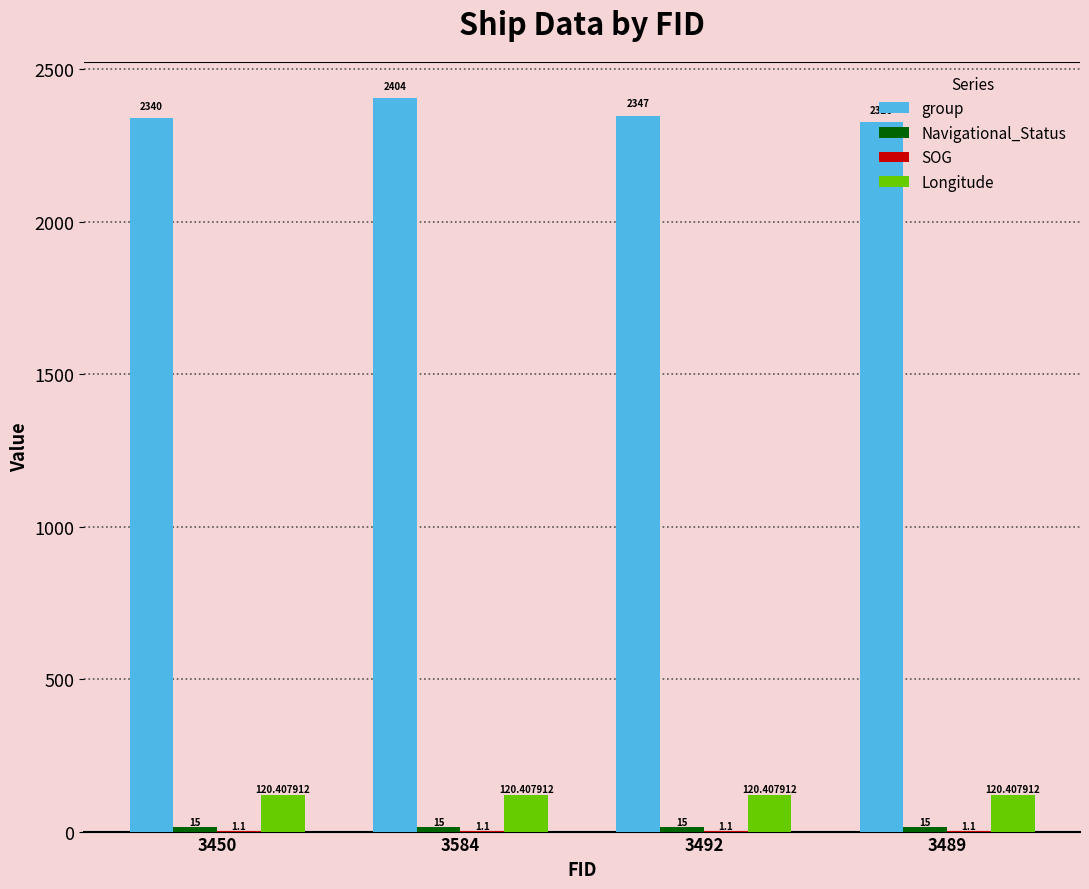

Which series has the largest total across all categories?

group